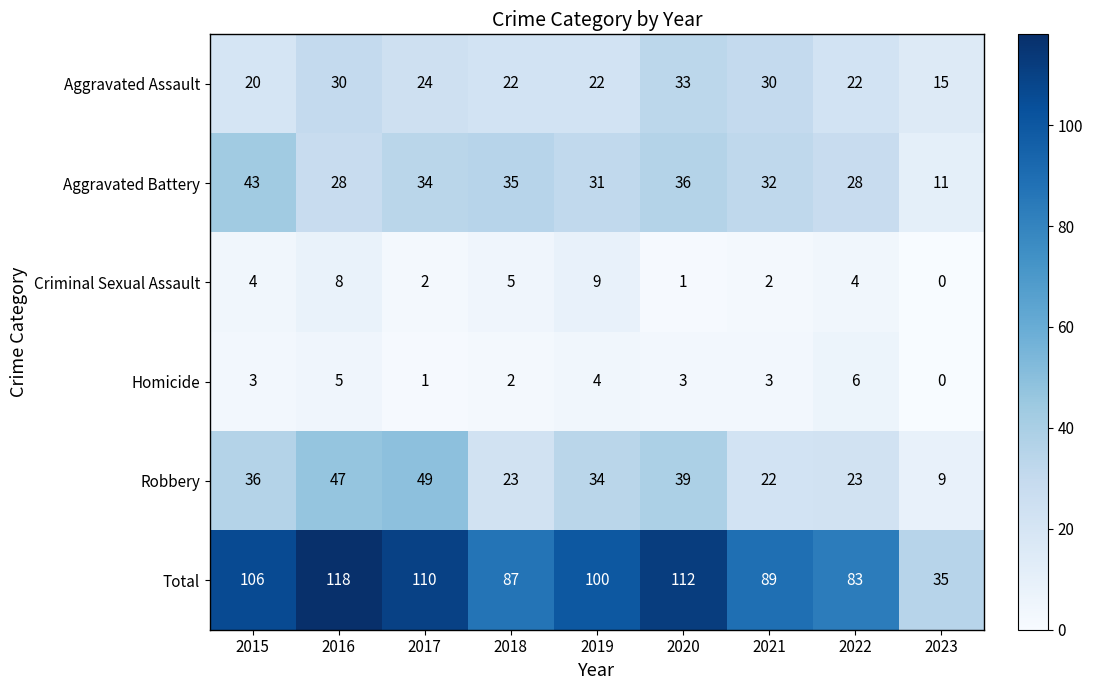

Which series has the largest total across all categories?

Total